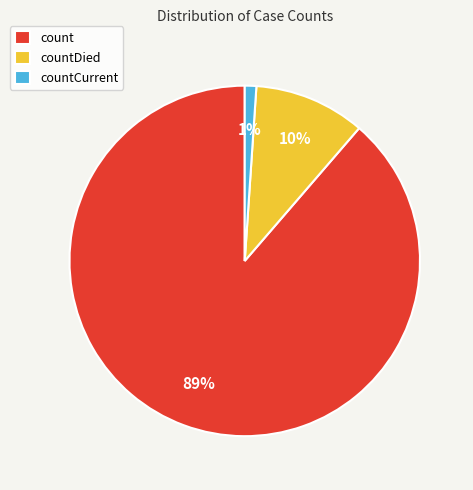

To the nearest percent, what portion does countDied represent?

10%